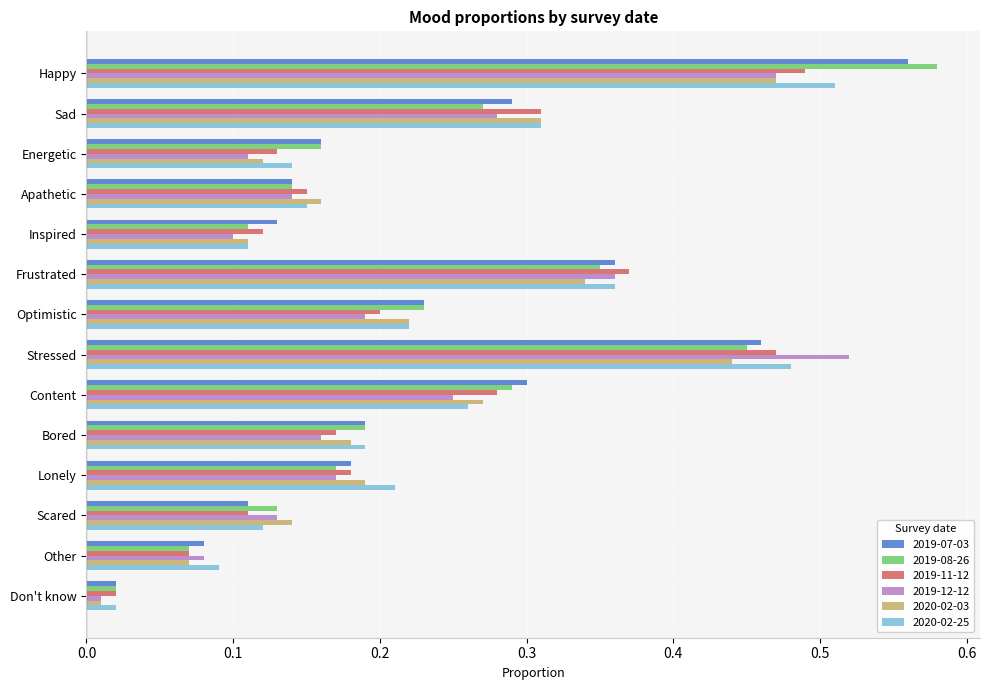

At which category does the chart reach its peak across all series?

Happy